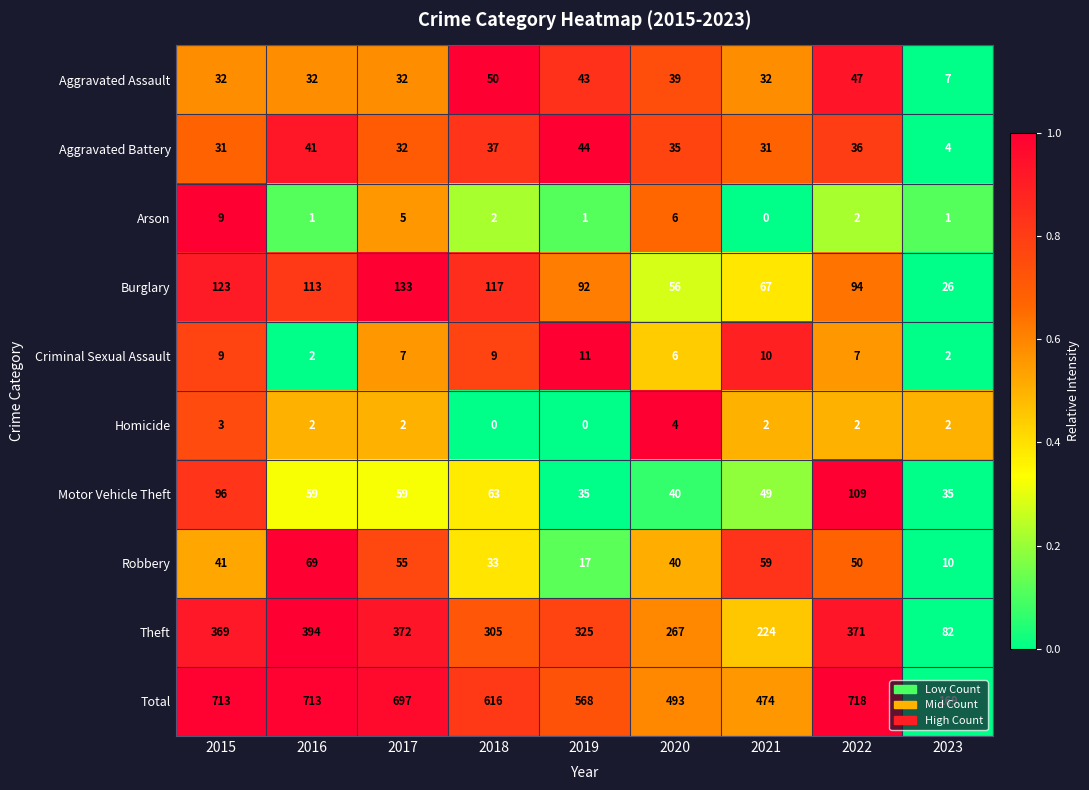

What is the difference between the highest and lowest values at 2015?

710